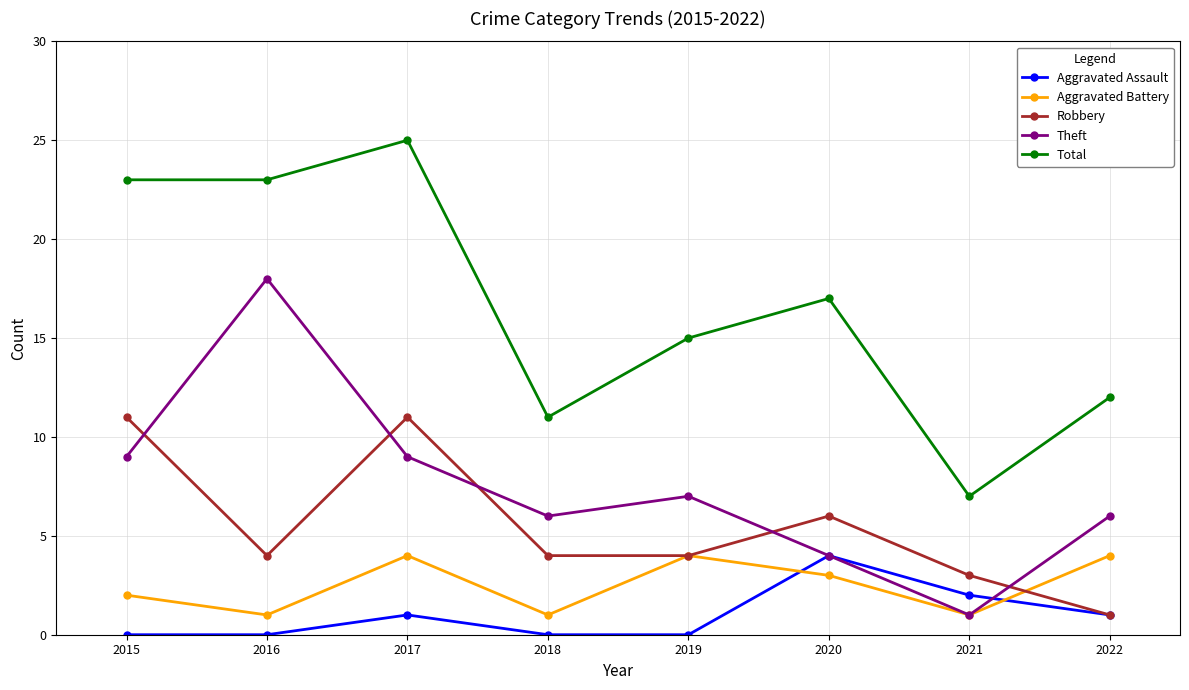

True or false: Aggravated Assault has a value of 1 at 2018.

False